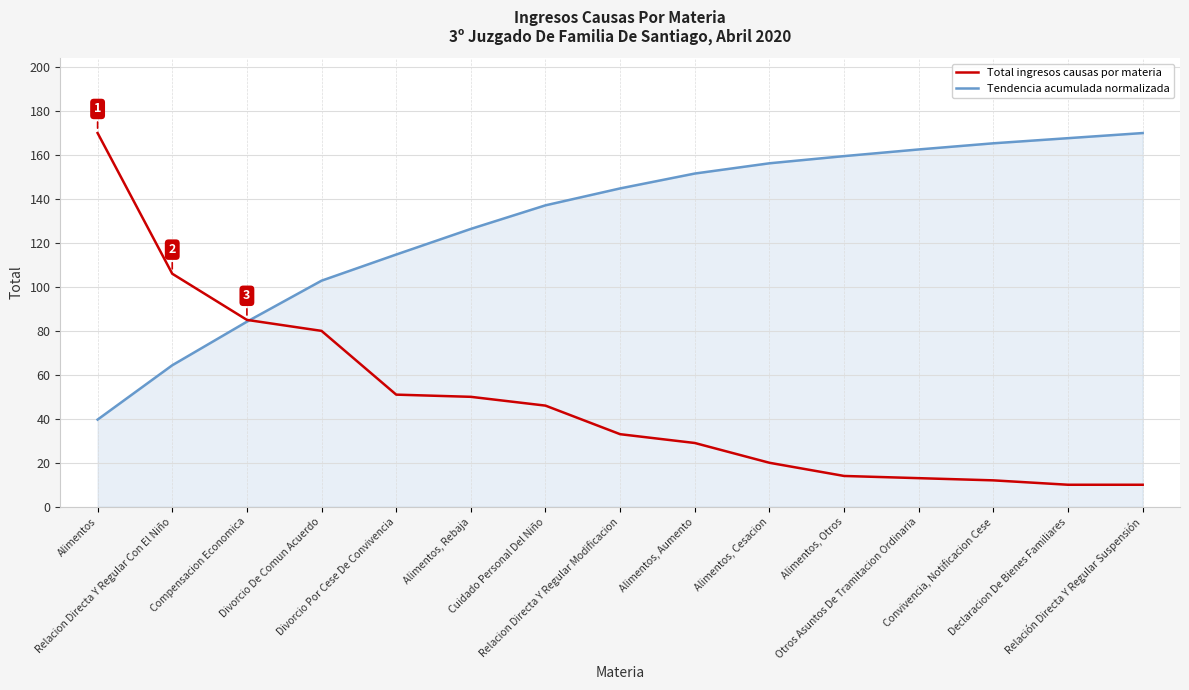

Rank the series by their average value, from lowest to highest.

Total ingresos causas por materia, Tendencia acumulada normalizada